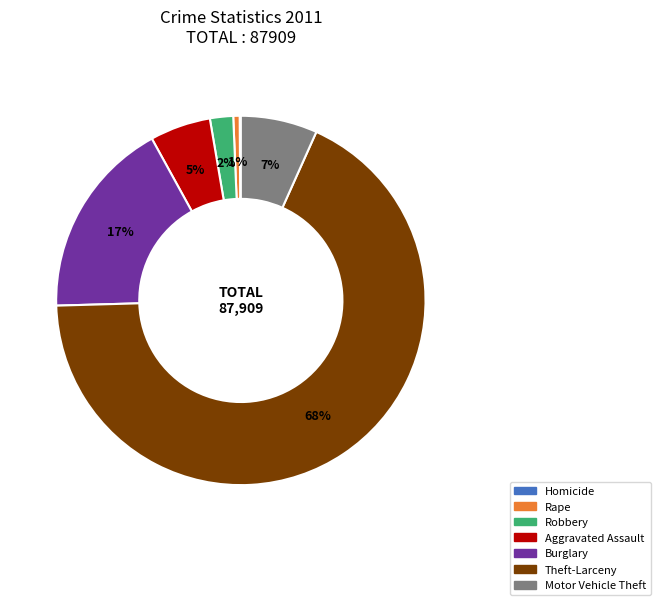

Combined, do Theft-Larceny and Motor Vehicle Theft account for over 50%?

Yes